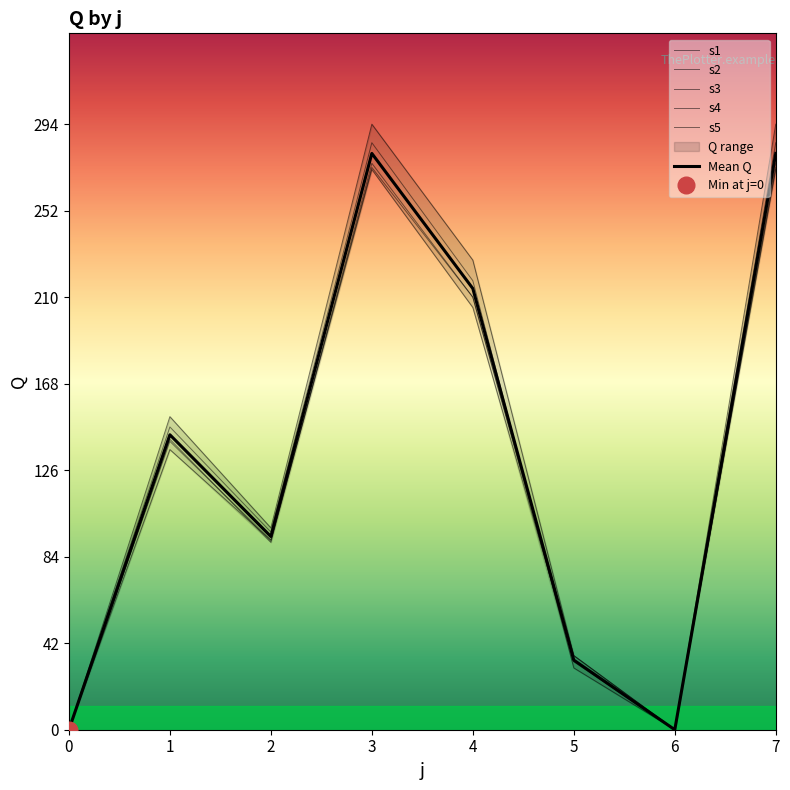

How many values in the s4 series exceed 147?

3